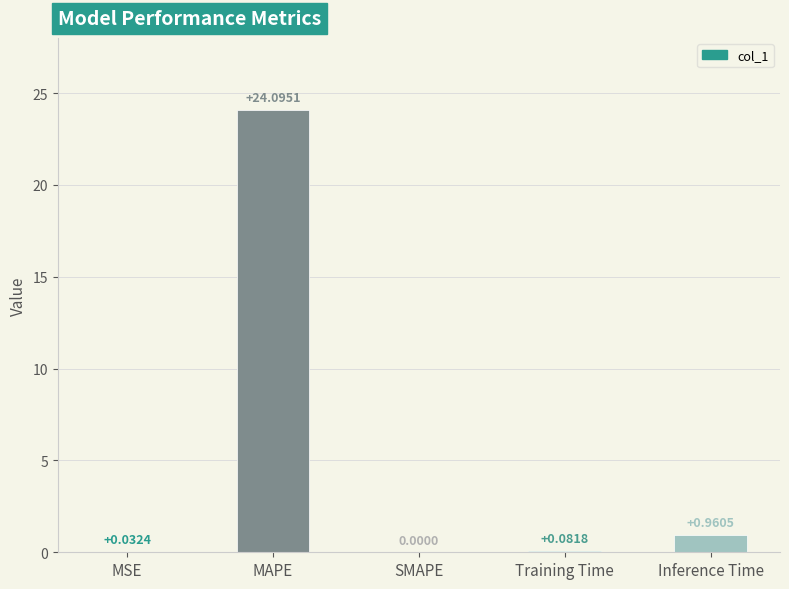

How many positive values are there?

4